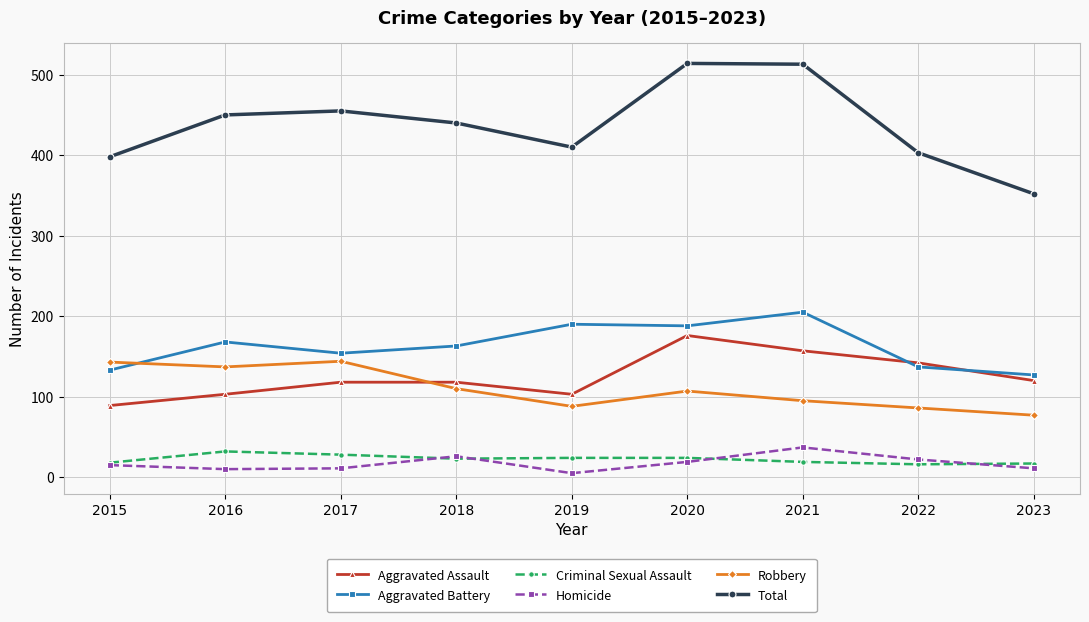

True or false: Aggravated Battery and Criminal Sexual Assault intersect in this chart.

False